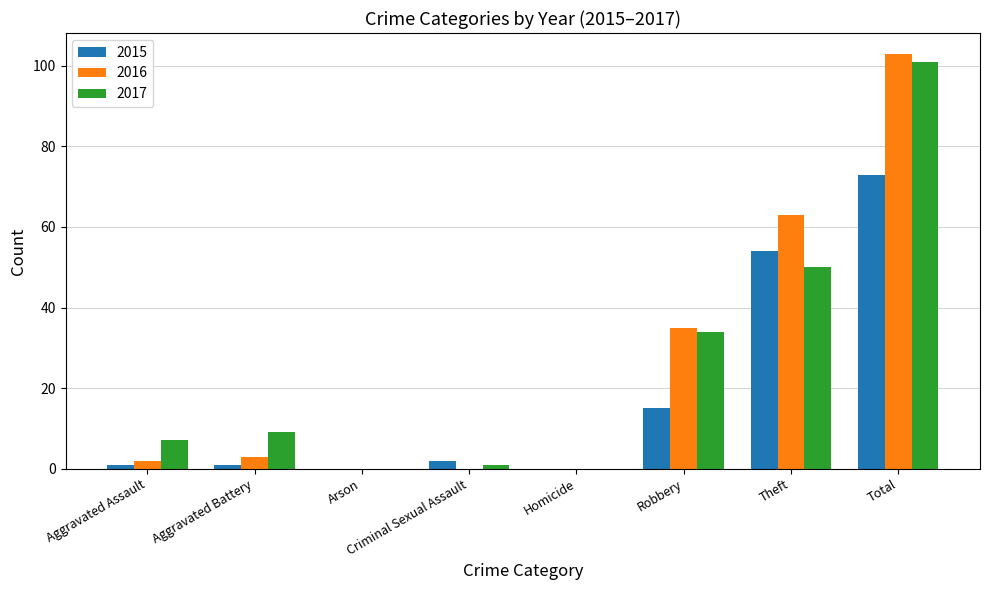

How many categories are shown in the chart?

8